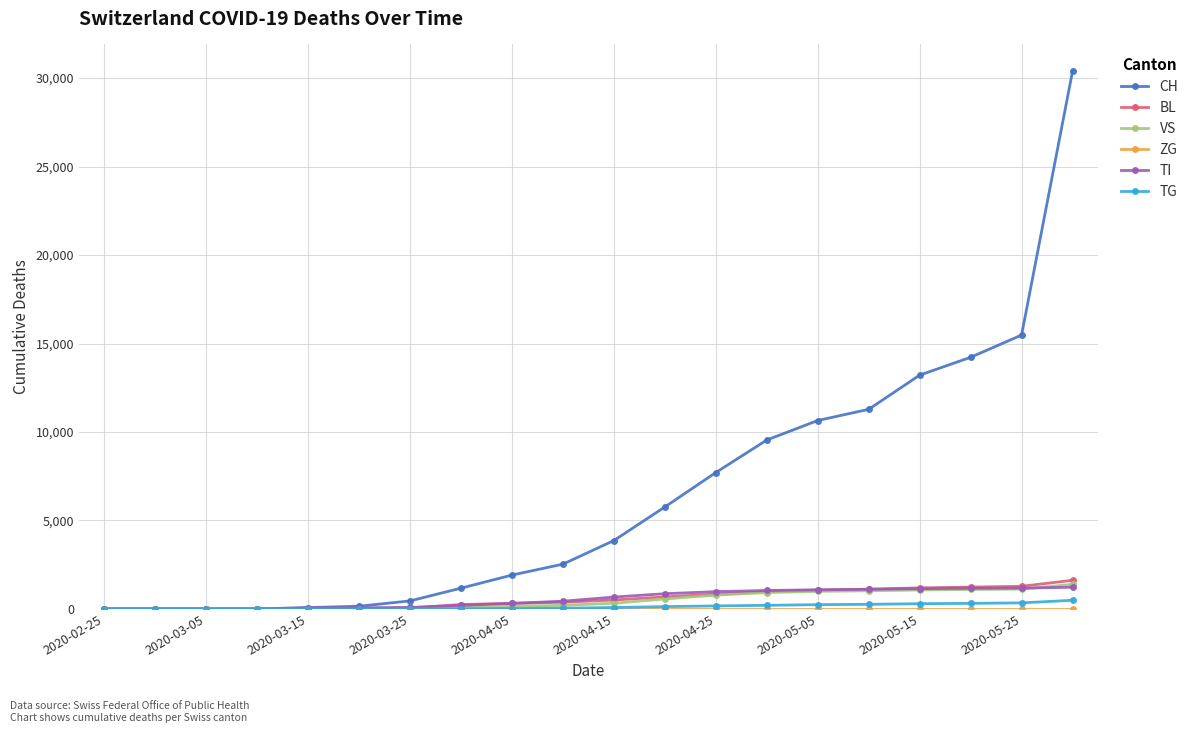

Which series has the largest range (max minus min)?

CH